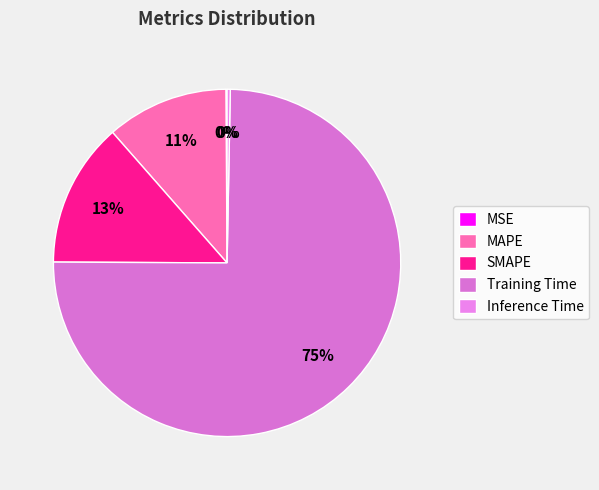

Does Training Time account for over 50% of the chart?

Yes